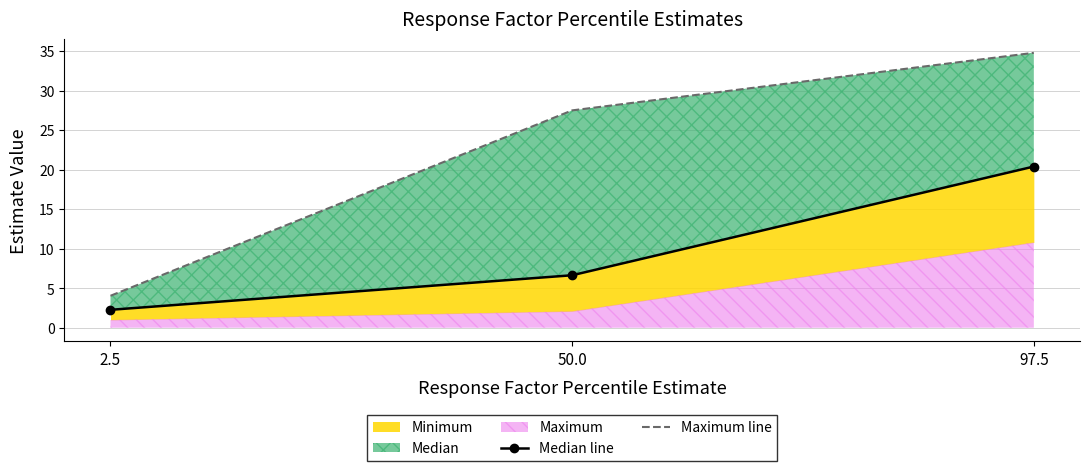

Is the value of Median line at 2.5 greater than the value of Maximum line at 97.5?

No